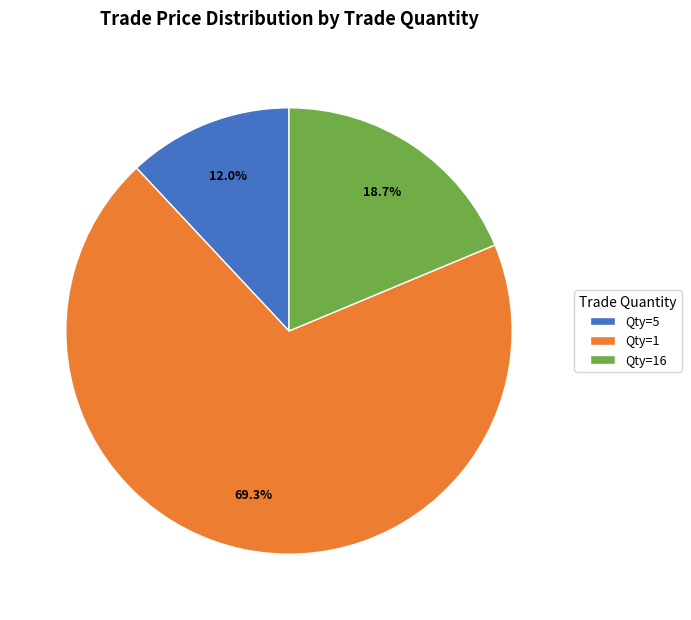

Between Qty=1 and Qty=5, which is larger?

Qty=1